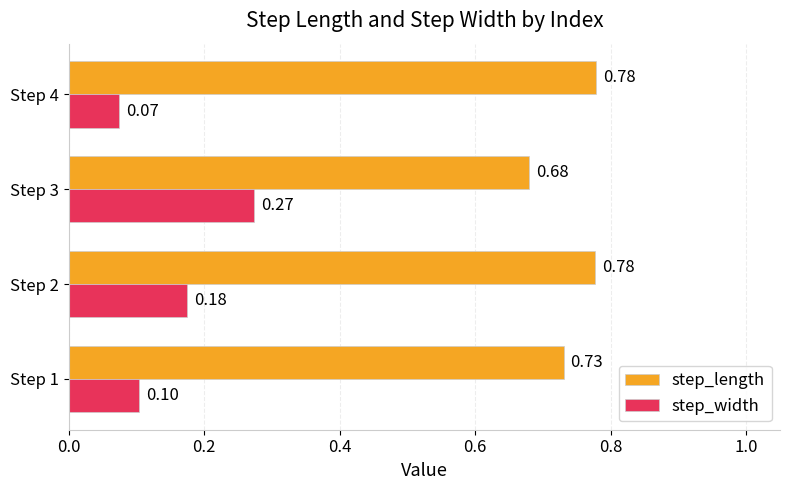

What is the spread (max minus min) of values at Step 1?

0.6